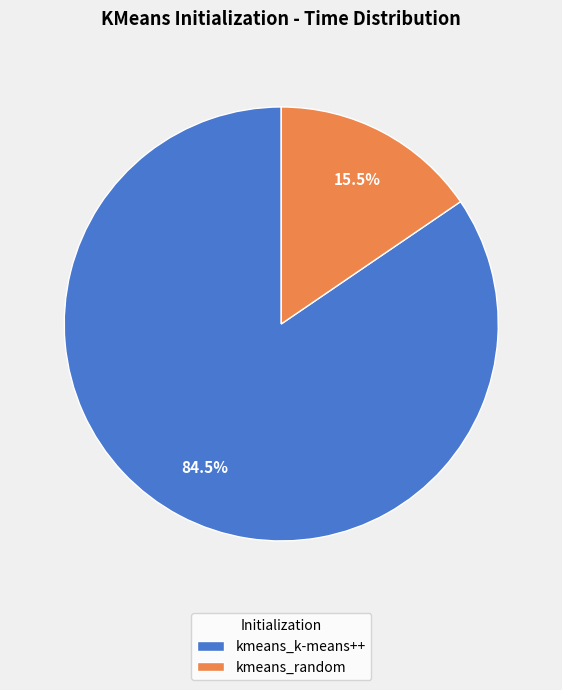

Count the number of slices in the pie.

2